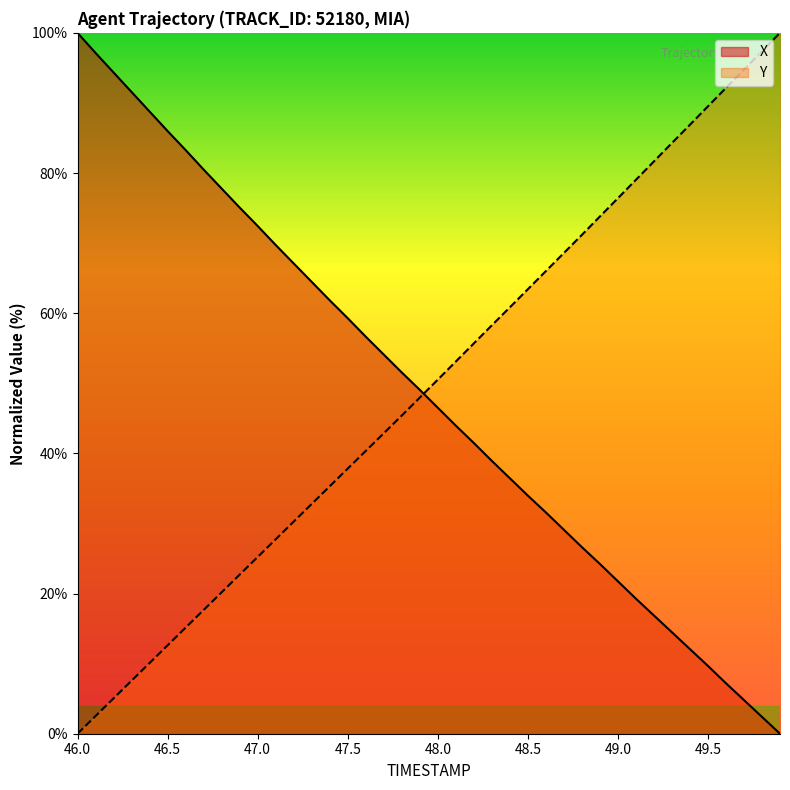

At which category is the sum across all series the highest?

46.0